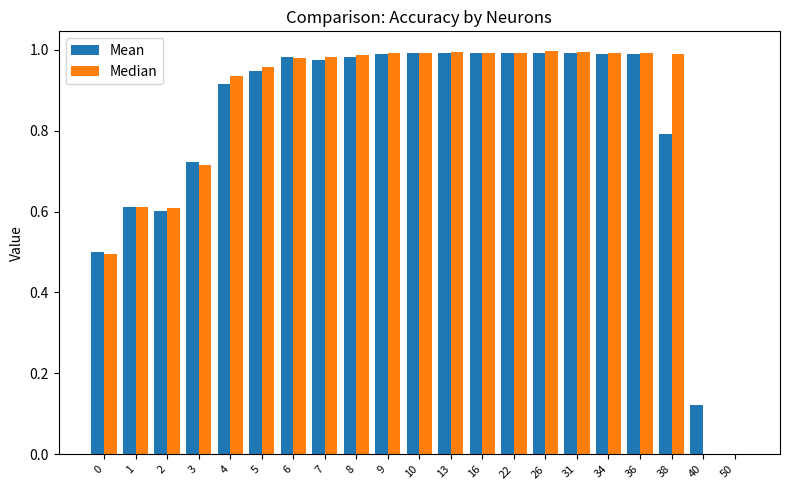

Is it true that Median equals 1.0 at 13?

True